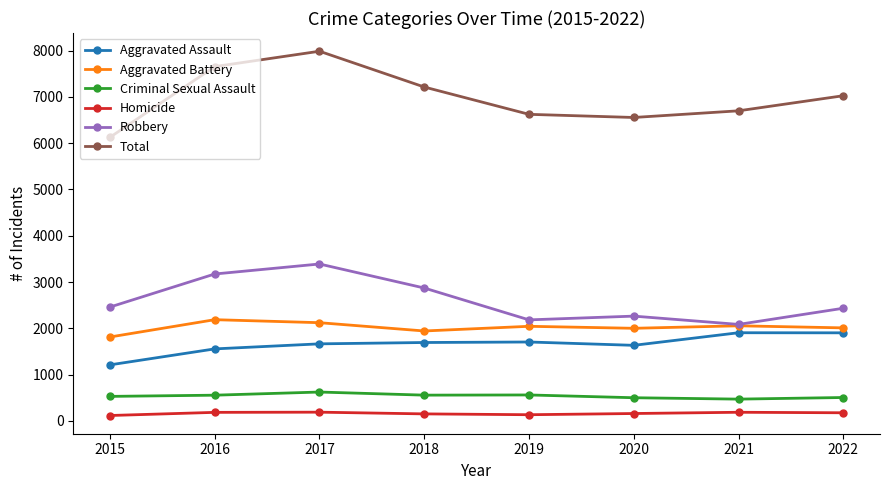

True or false: Homicide and Criminal Sexual Assault cross at least once.

False